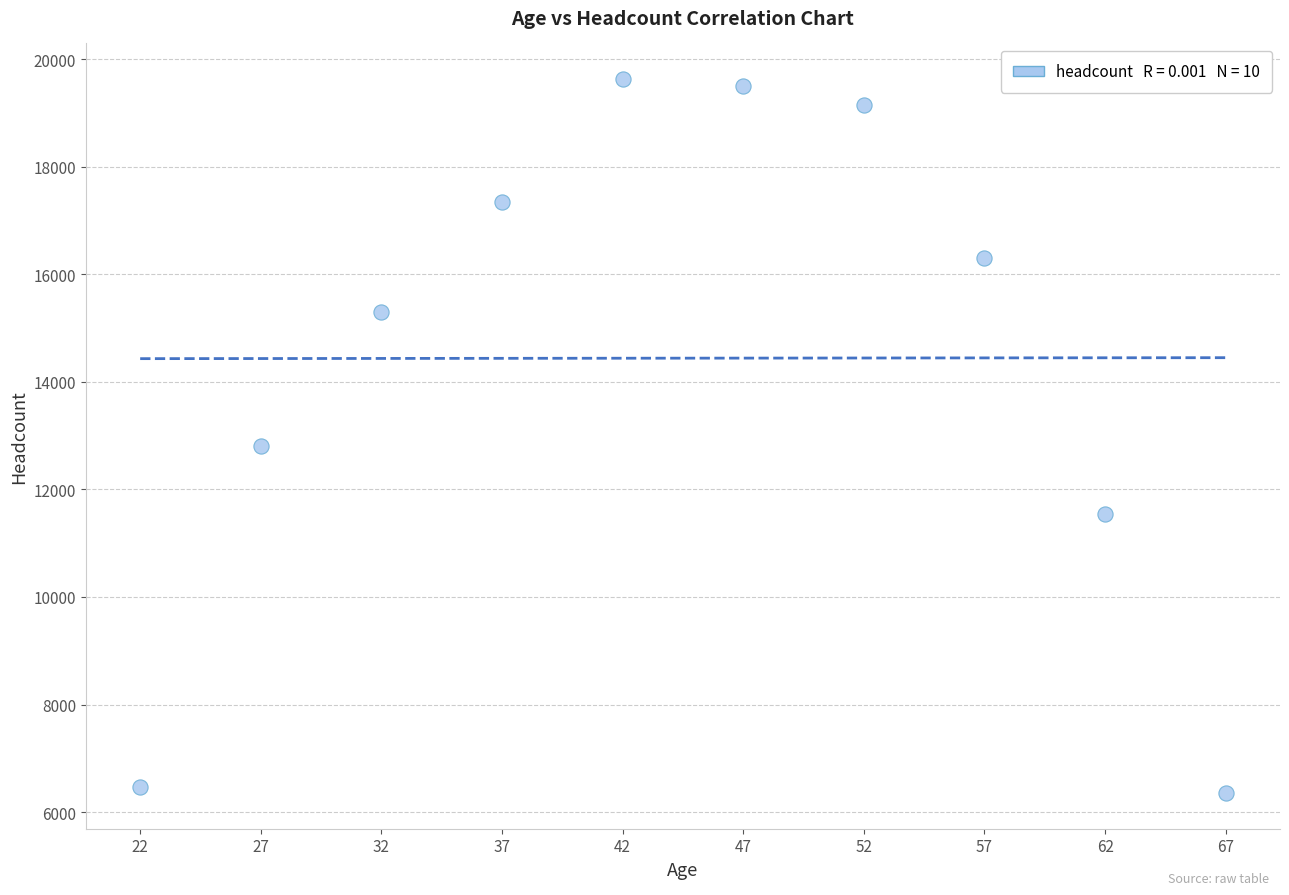

What Y value in the scatter plot is closest to 12992?

12813